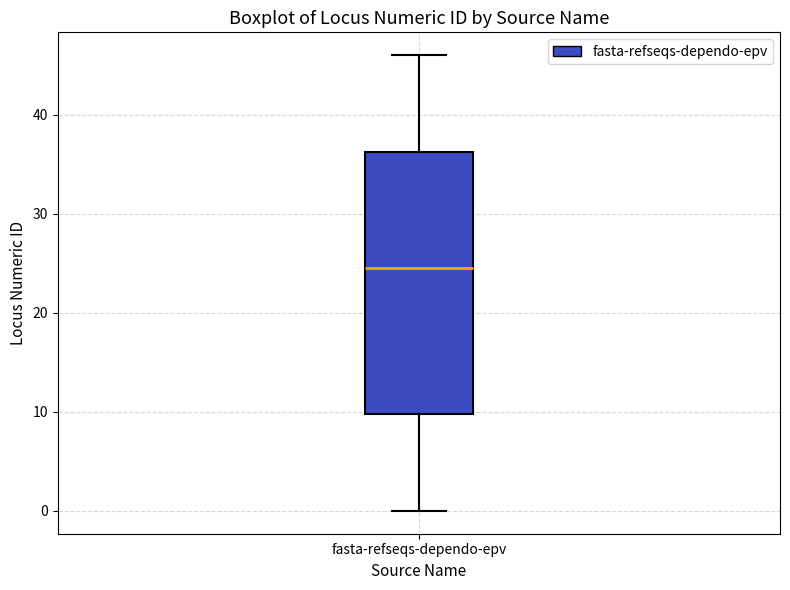

Transcribe this box plot: give where the median line is, the range the box spans, and where the two whiskers end, as read against the y-axis. The values are not printed on the chart, so give them approximately, as read against the axis.

median 25, box 10 to 36, whiskers 0 to 46